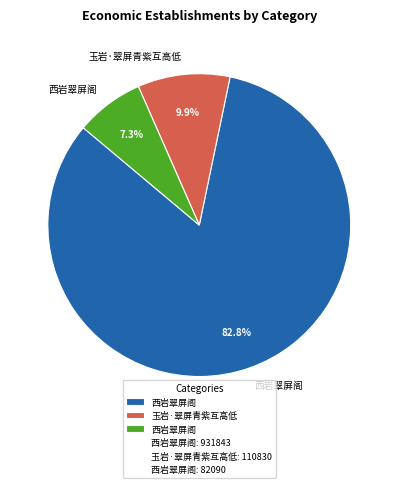

Does any single category account for the majority?

Yes